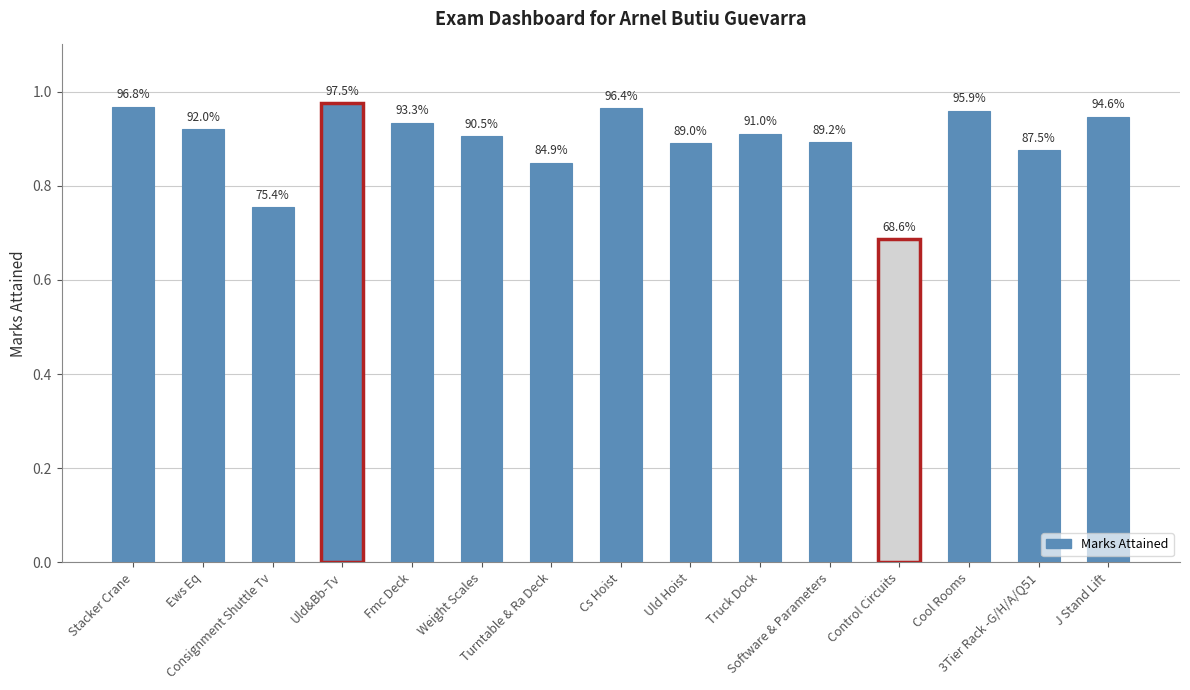

What is the value of the 1st bar from the left?

1.0